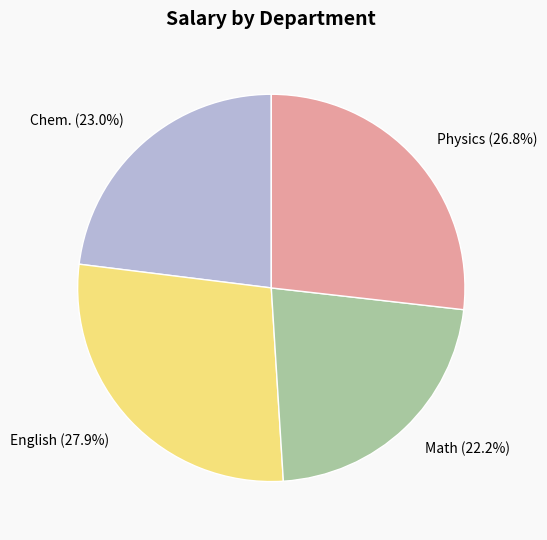

To the nearest percent, what percentage of the pie is Chem.?

23%